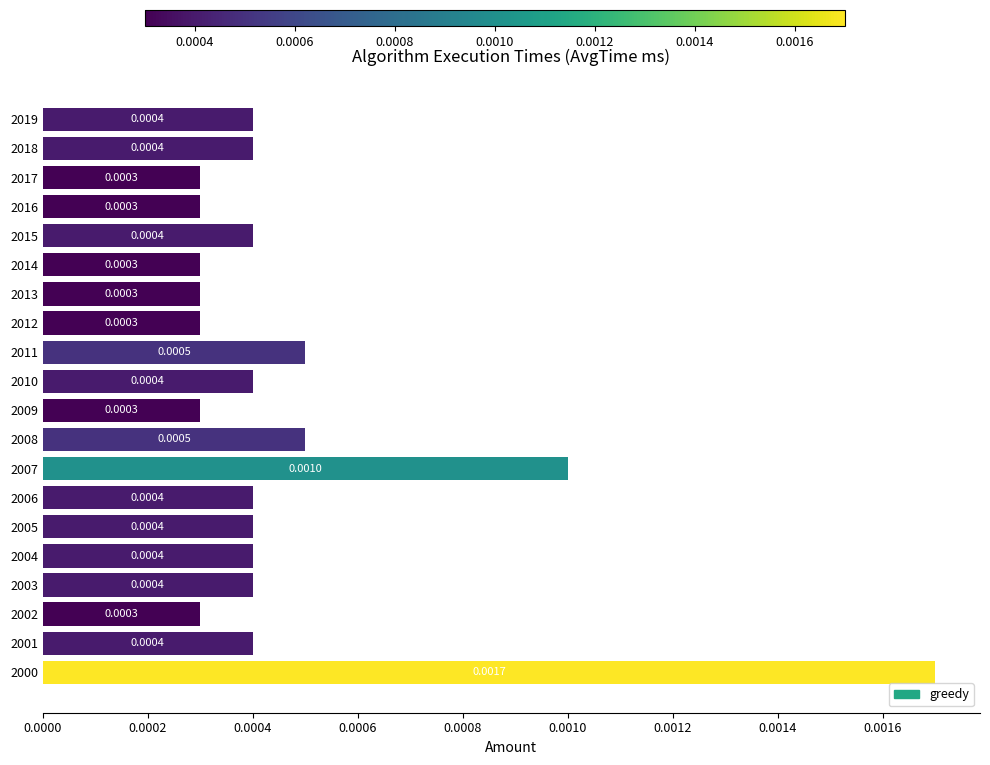

How many bars are there in total?

20